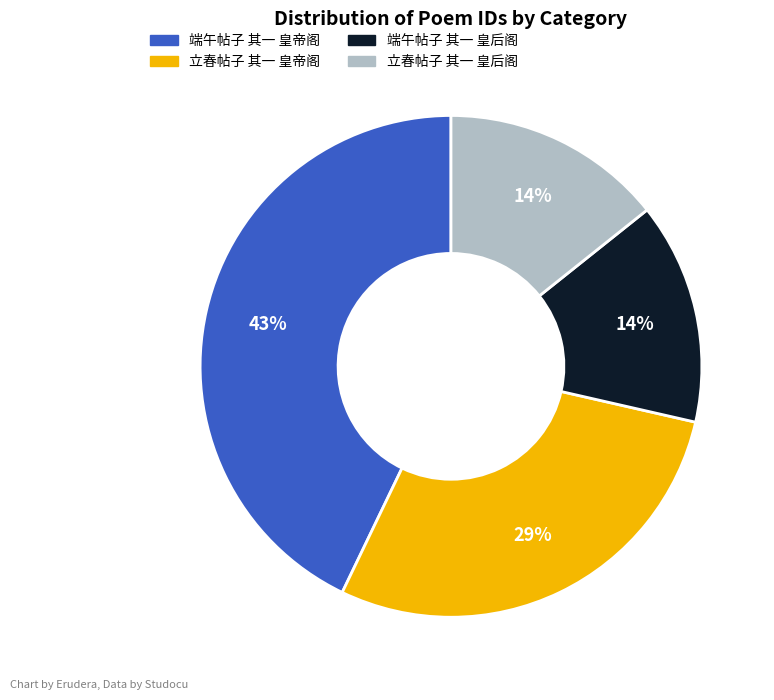

To the nearest percent, what is the difference between the largest and smallest slice percentages?

29%